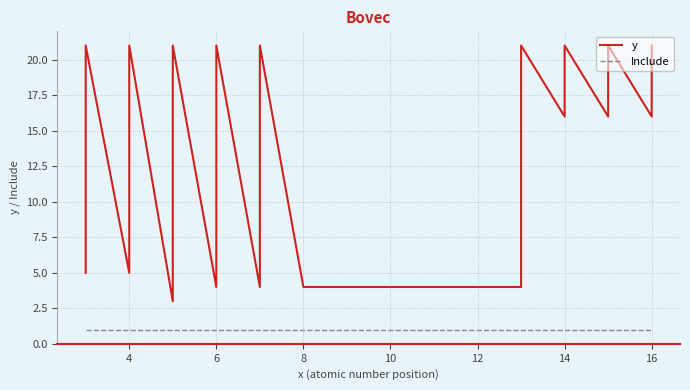

True or false: y and Include intersect in this chart.

False